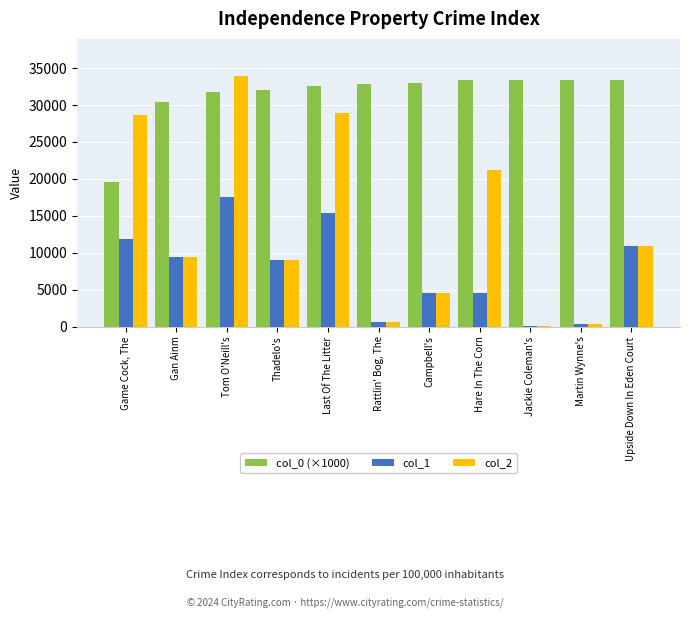

What is the sum of the col_2 values at Gan Ainm and Martin Wynne's?

9831.0